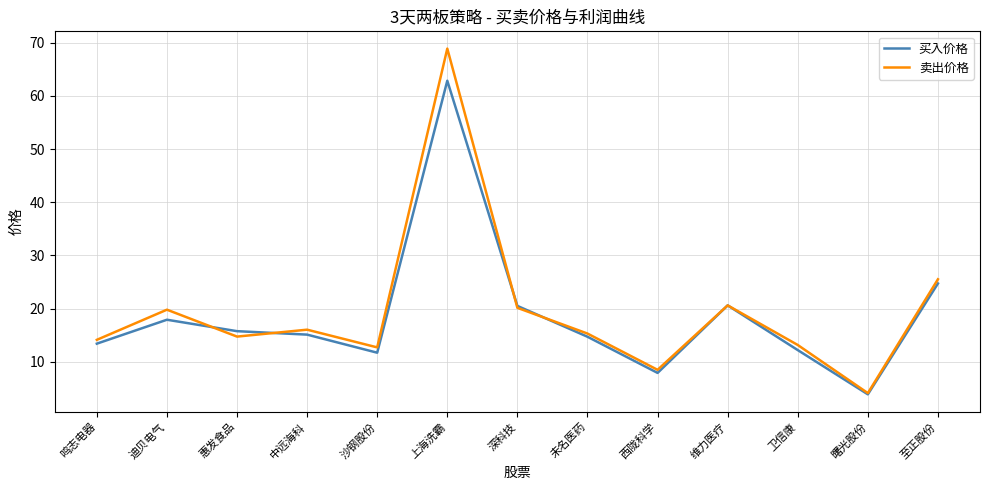

Which category has the highest value in the 买入价格 series?

上海洗霸